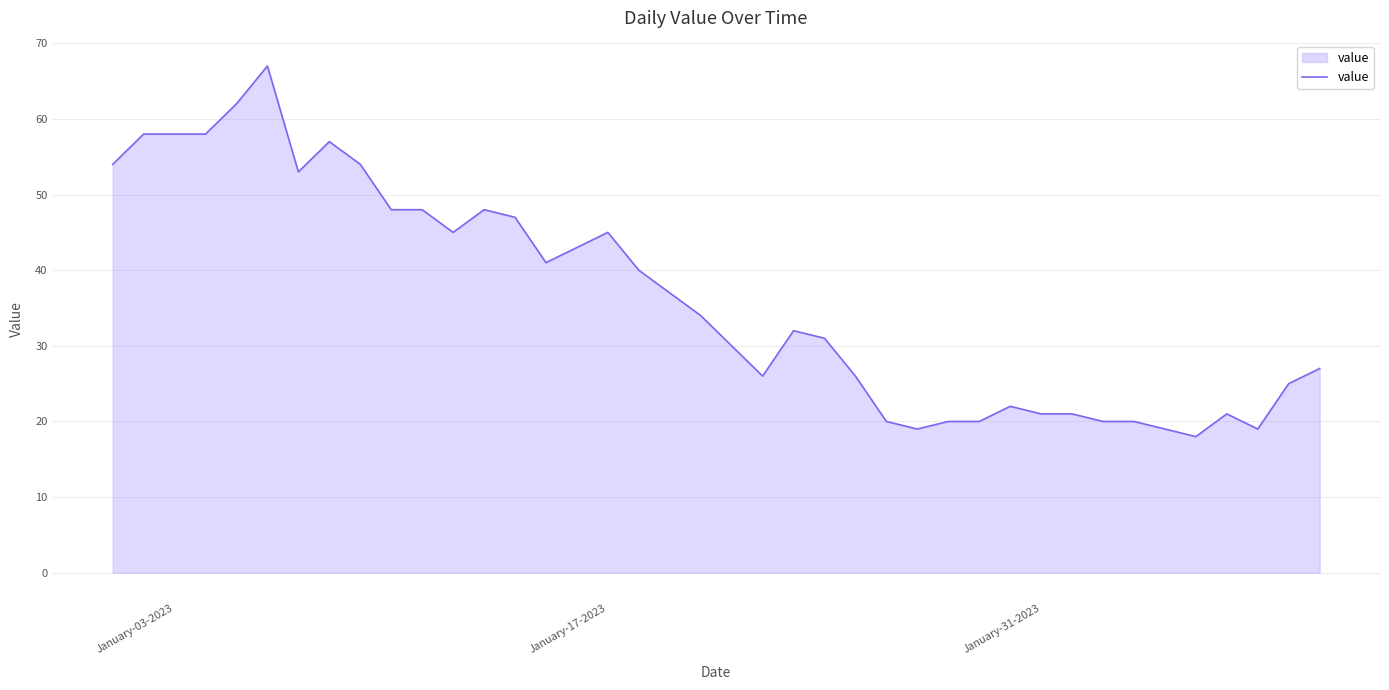

How many series are shown in this chart?

1